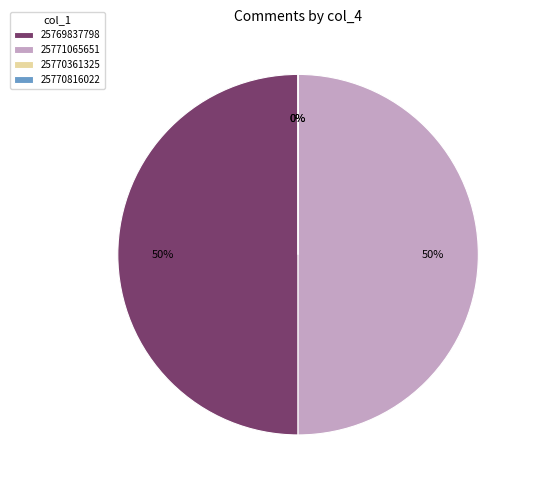

Do 25770361325 and 25770816022 together represent more than half of the pie?

No